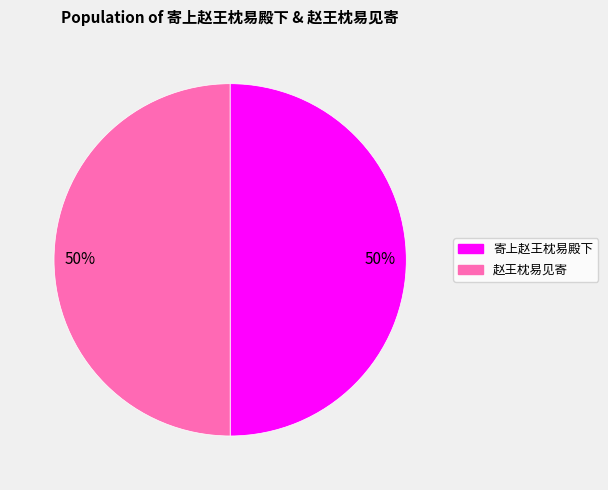

To the nearest percent, what percentage of the pie is 赵王枕易见寄?

50%